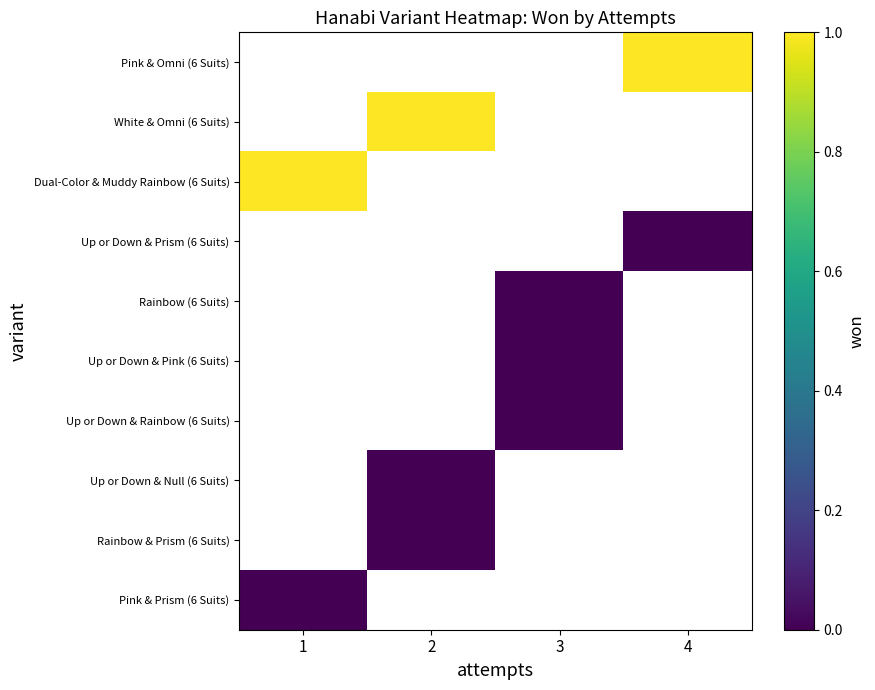

Between 1 and 3, which is larger?

3